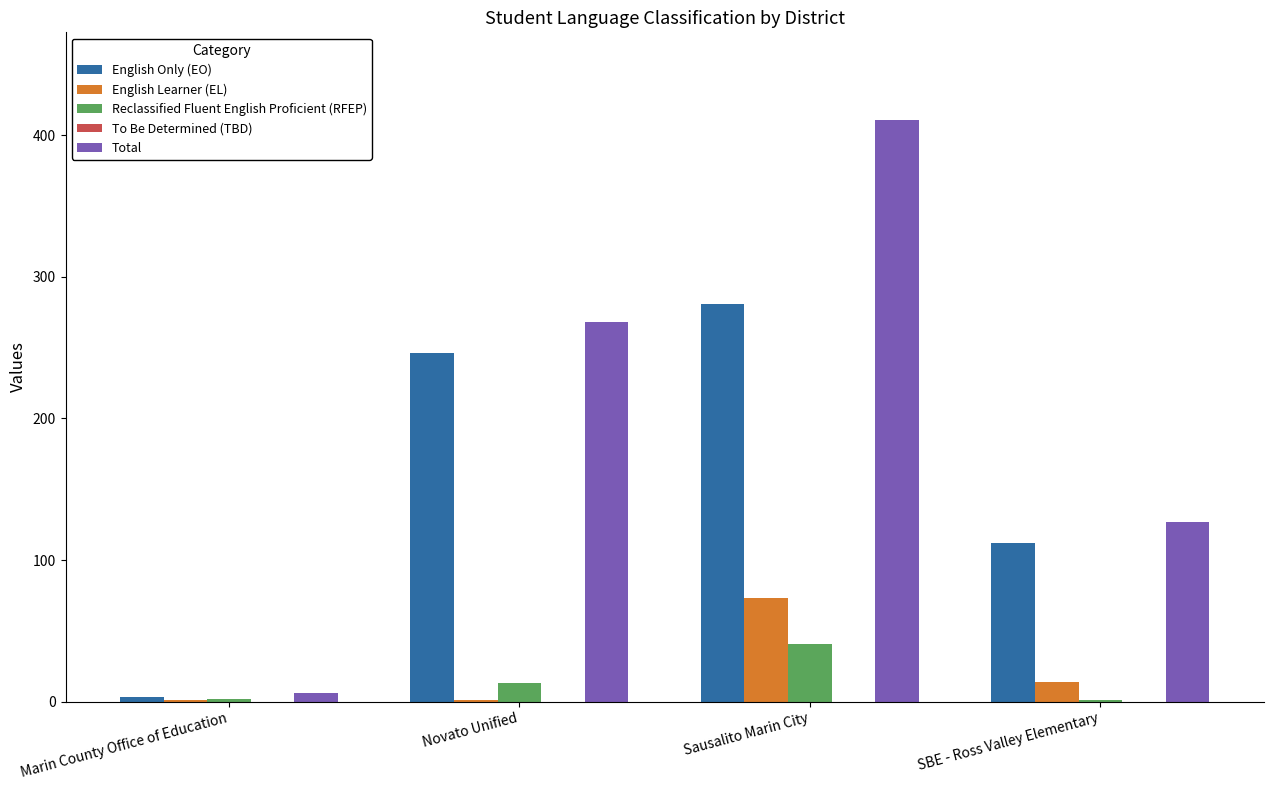

The English Only (EO) series shows 73 at Novato Unified. True or false?

False